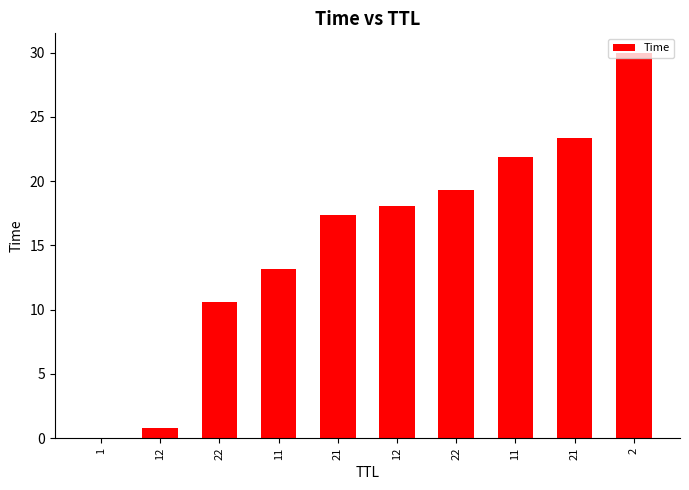

Reading right to left, transcribe all the data shown in this chart.

2=30.0	21=23.3	11=21.9	22=19.3	12=18.1	21=17.4	11=13.2	22=10.6	12=0.8	1=0.0